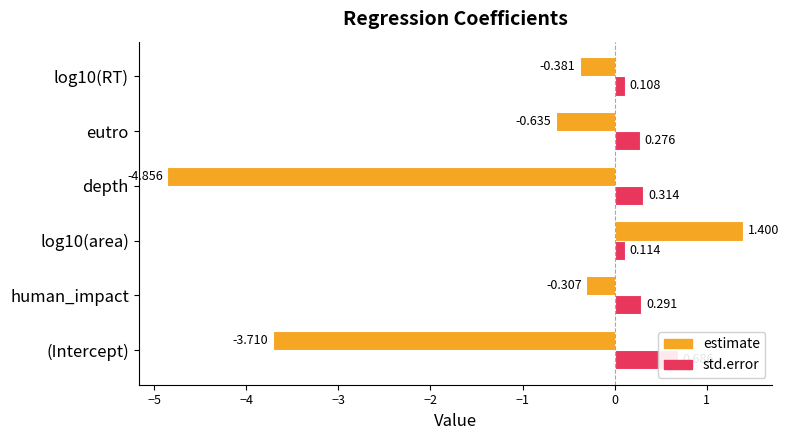

Which series has the largest range (max minus min)?

estimate